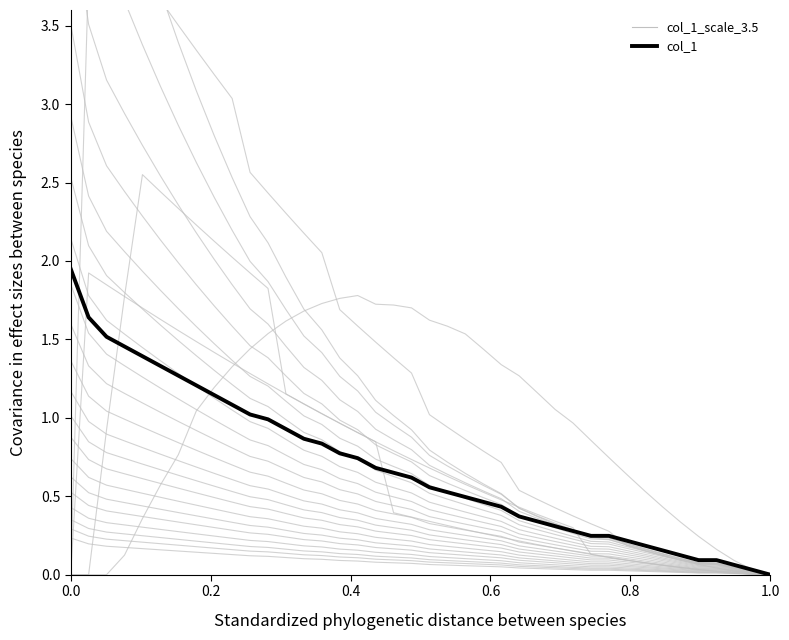

Which series ends up on top after the final intersection of col_1 and col_1_scale_3.5?

col_1